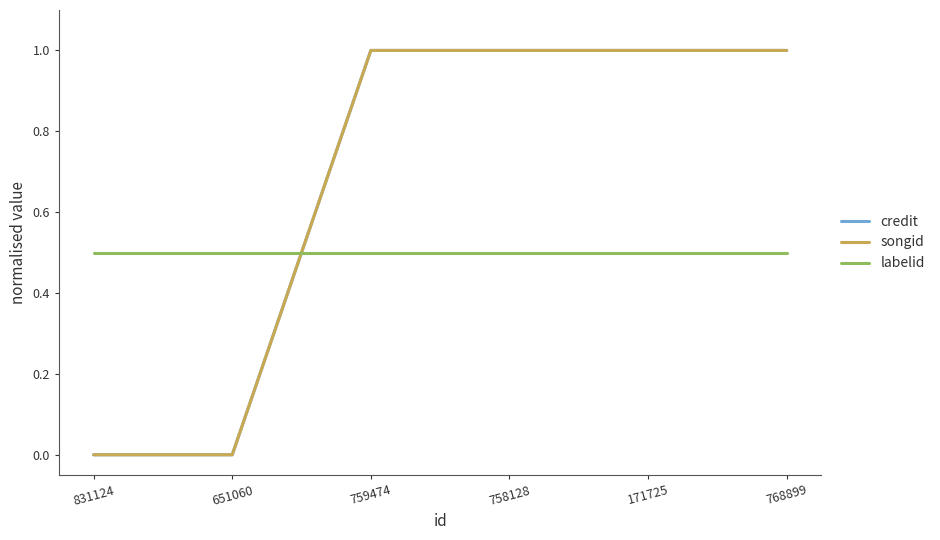

Which series ends up on top after the final intersection of songid and labelid?

songid